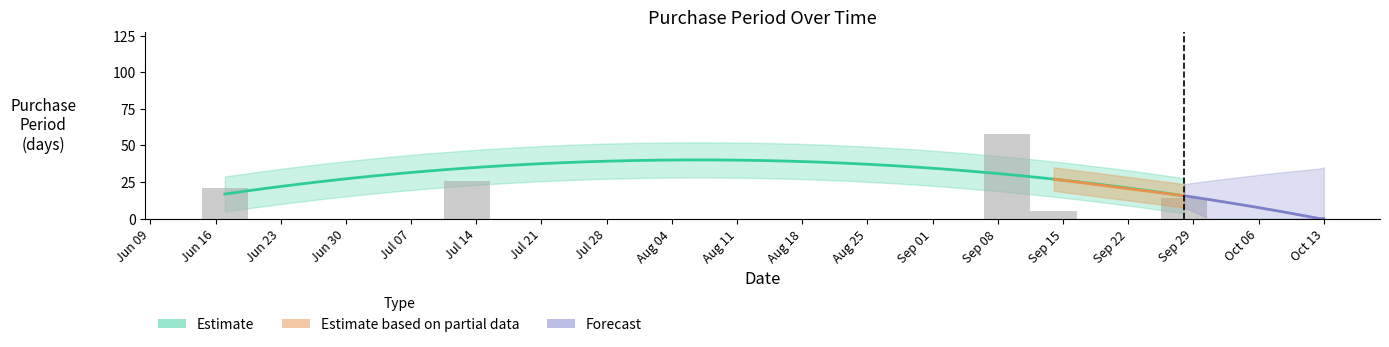

The value at Jul 14 is 26. True or false?

True